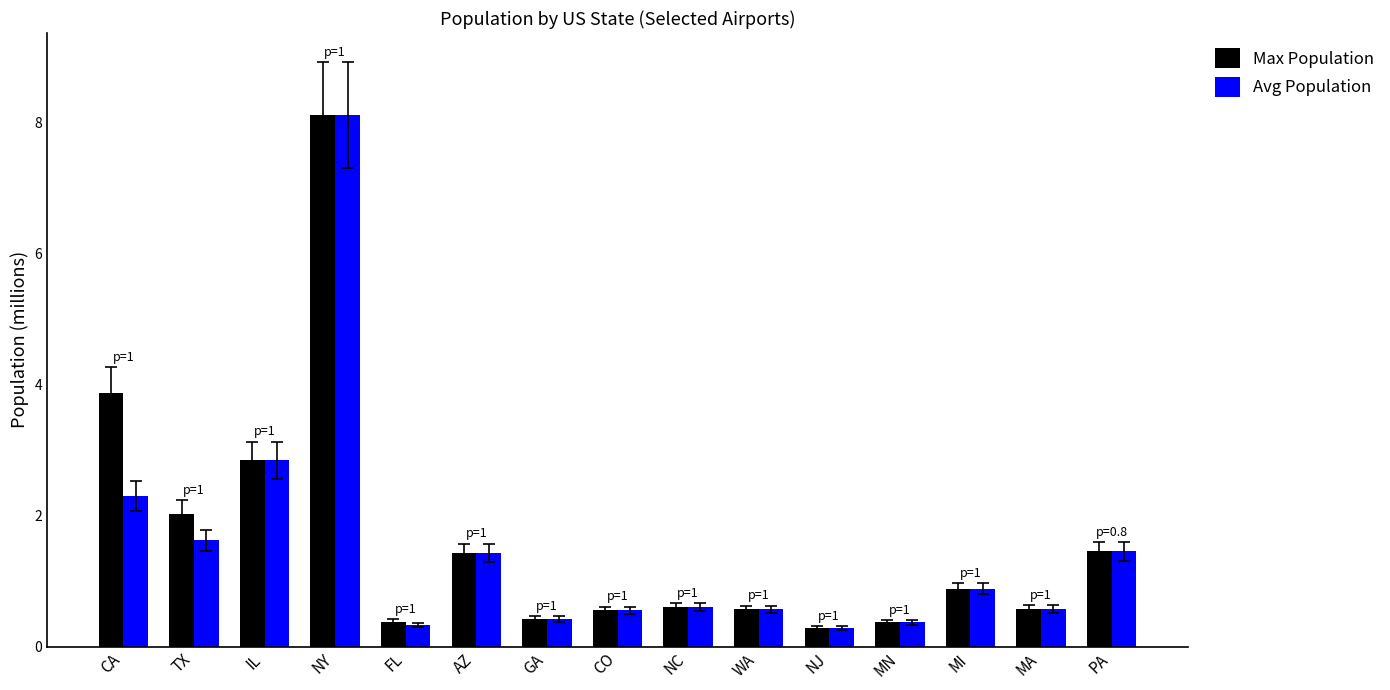

What is the difference between the maximum and second lowest values in the Avg Population series?

7.8